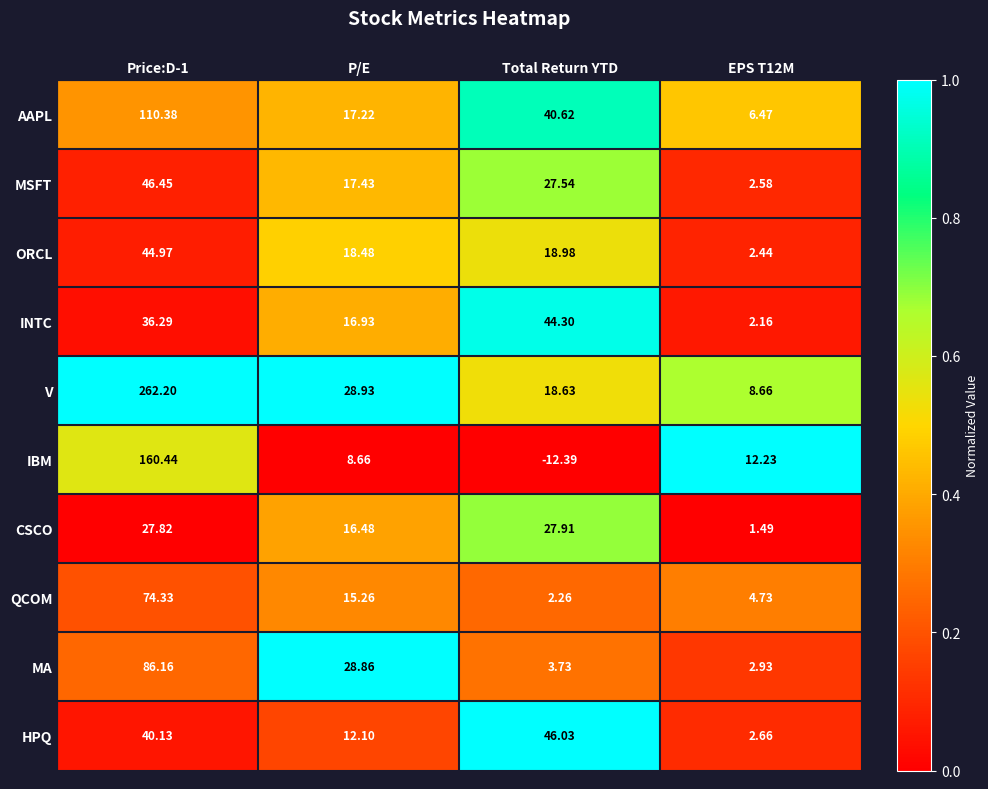

Is the value of AAPL at Total Return YTD greater than the value of MA at Price:D-1?

No